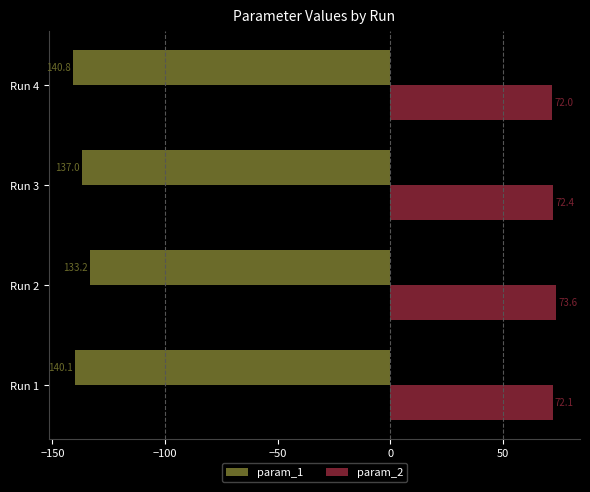

What is the difference between the maximum and minimum values in the param_2 series?

1.6